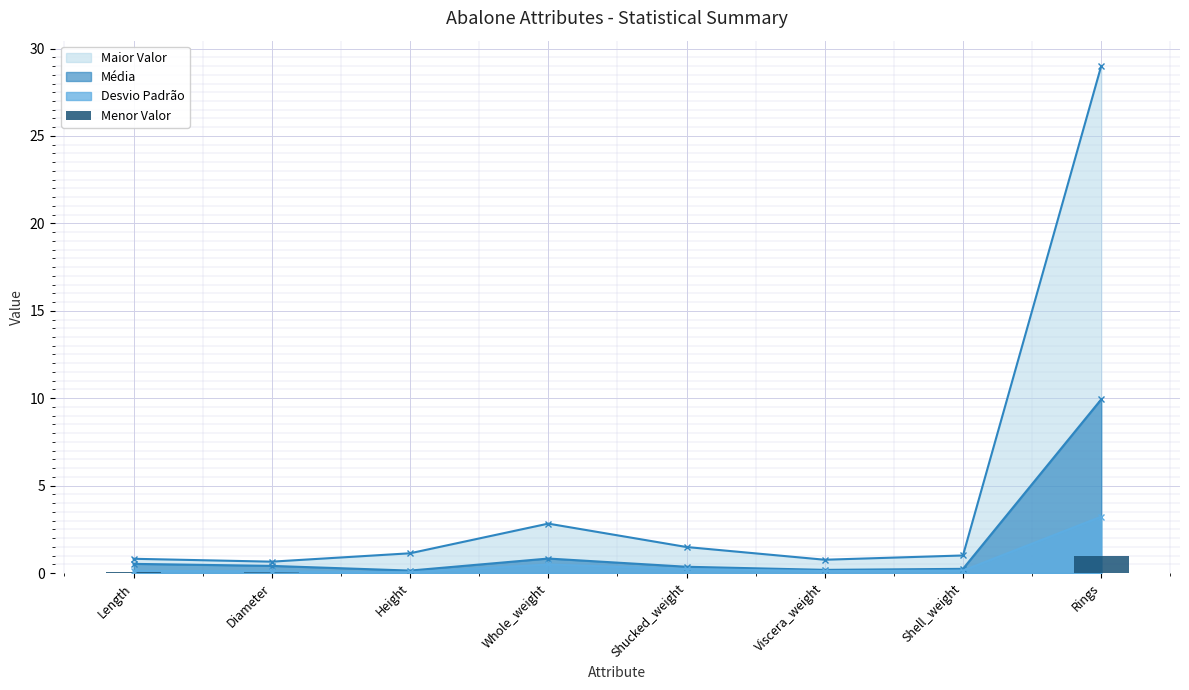

Does the chart contain any negative values?

No